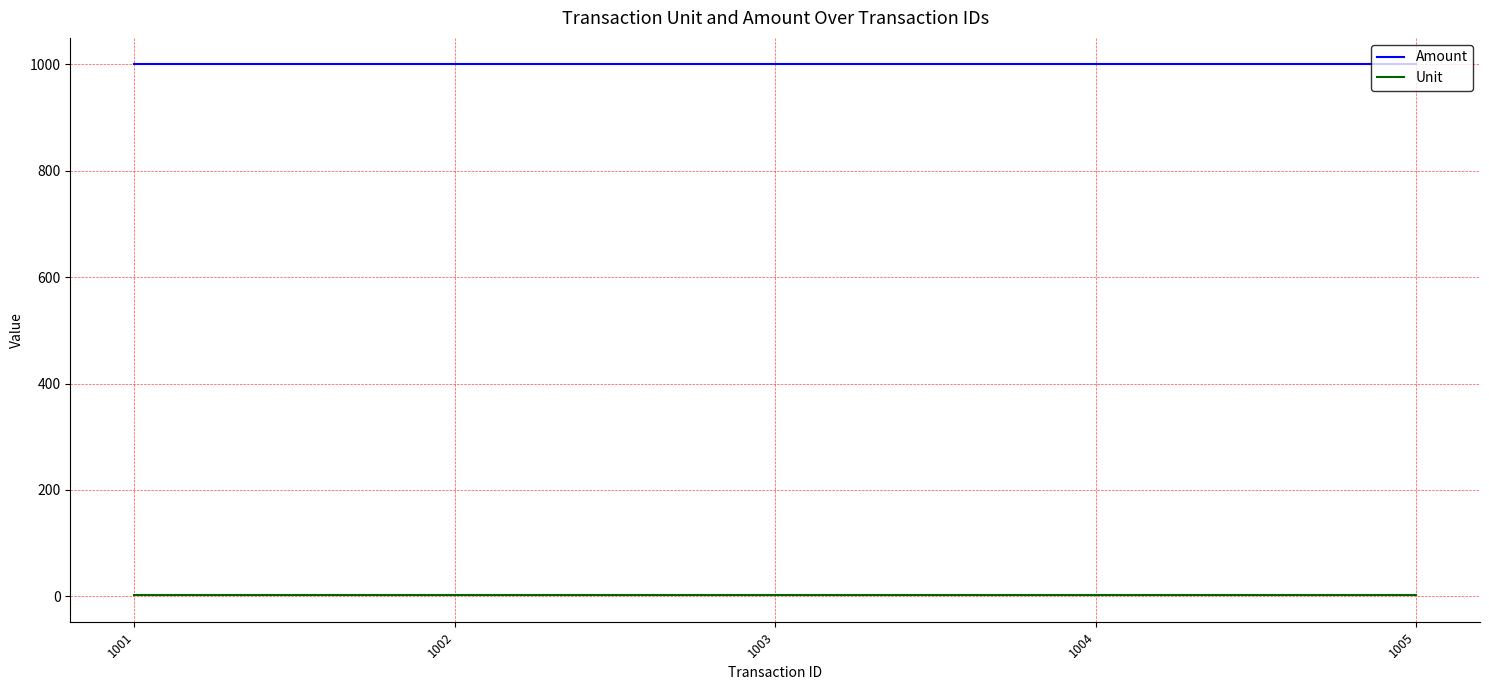

True or false: Amount and Unit intersect in this chart.

False